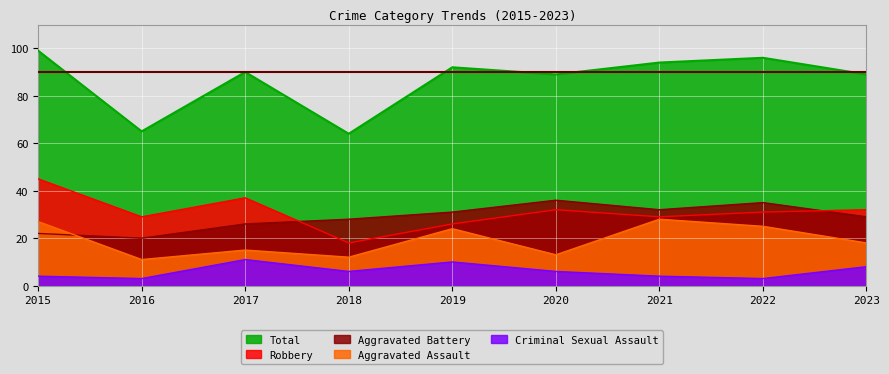

Reading left to right, transcribe all the data shown in this chart.

Aggravated Assault: 2015=27	2016=11	2017=15	2018=12	2019=24	2020=13	2021=28	2022=25	2023=18
Aggravated Battery: 2015=22	2016=20	2017=26	2018=28	2019=31	2020=36	2021=32	2022=35	2023=29
Criminal Sexual Assault: 2015=4	2016=3	2017=11	2018=6	2019=10	2020=6	2021=4	2022=3	2023=8
Robbery: 2015=45	2016=29	2017=37	2018=18	2019=26	2020=32	2021=29	2022=31	2023=32
Total: 2015=99	2016=65	2017=90	2018=64	2019=92	2020=89	2021=94	2022=96	2023=89